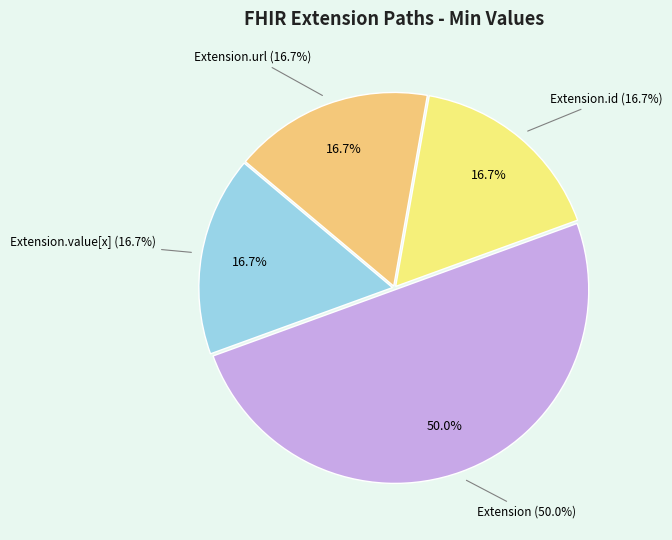

Is it true that Extension.value[x] is 58% of the pie?

False